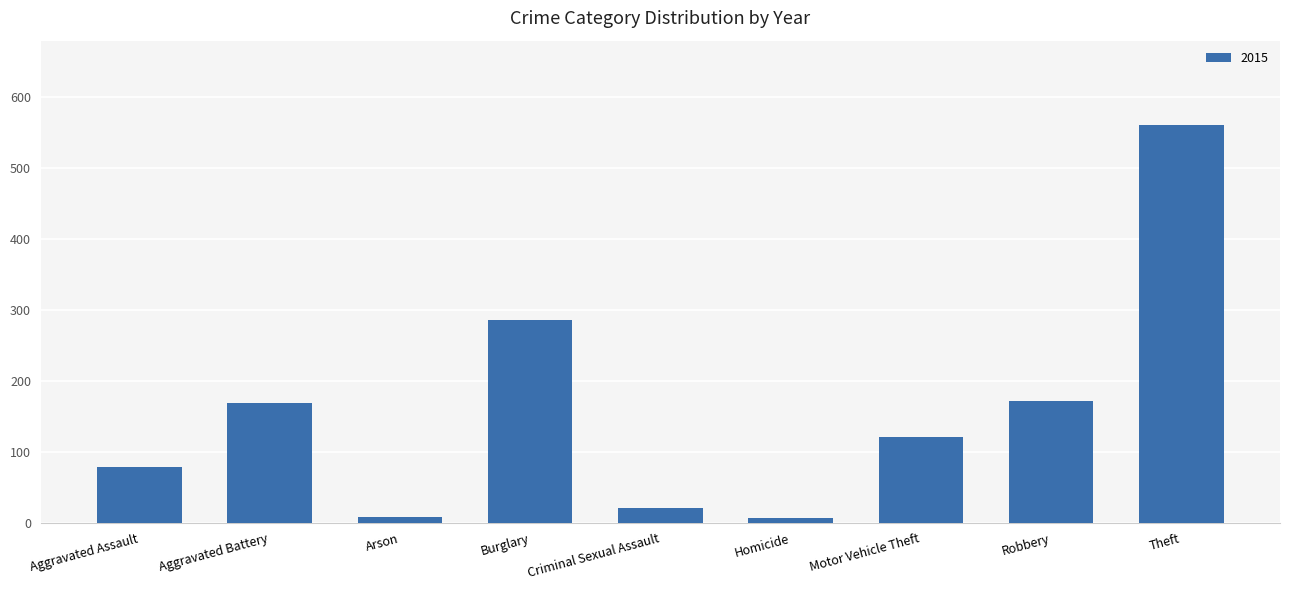

Between Homicide and Aggravated Assault, which is larger?

Aggravated Assault